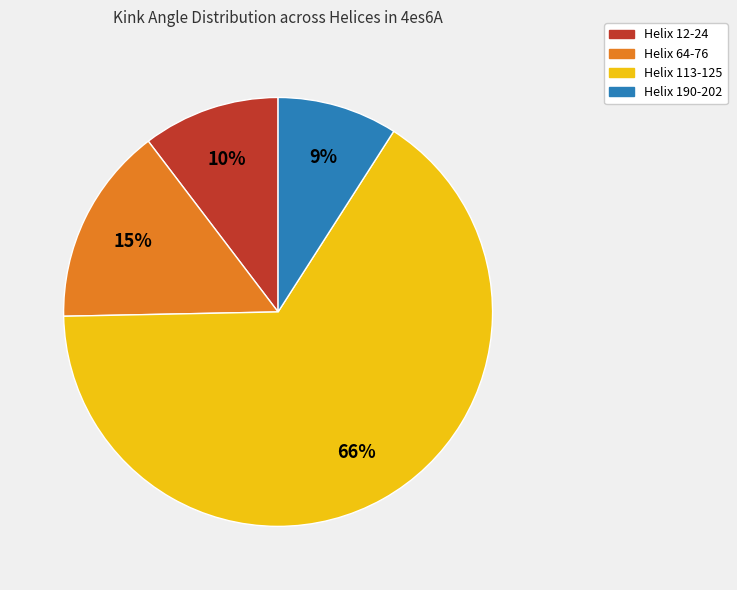

The Helix 12-24 slice represents 1% of the pie. True or false?

False